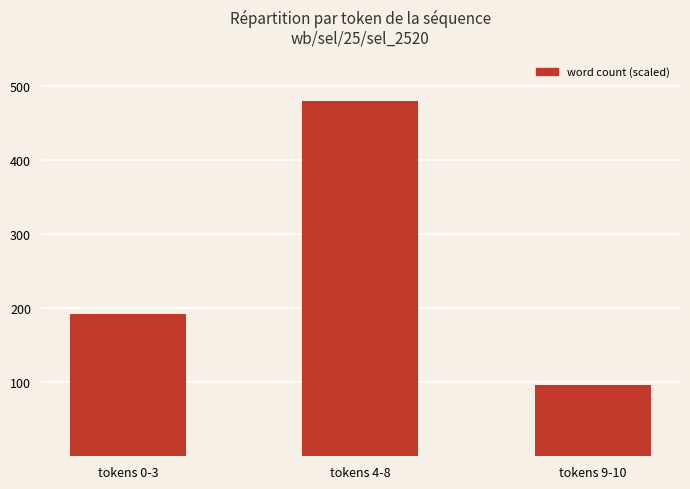

What position from the left is tokens 9-10?

3